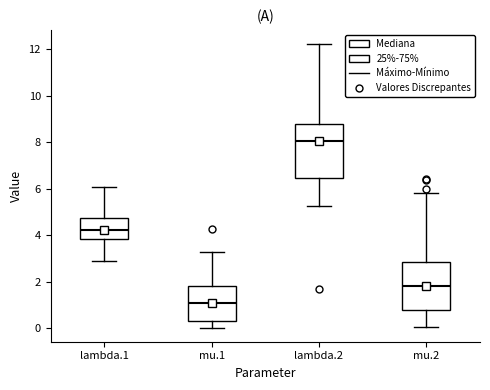

Where is the lower edge of the box for mu.1 on the y-axis? The values are not printed on the chart, so give them approximately, as read against the axis.

0.4